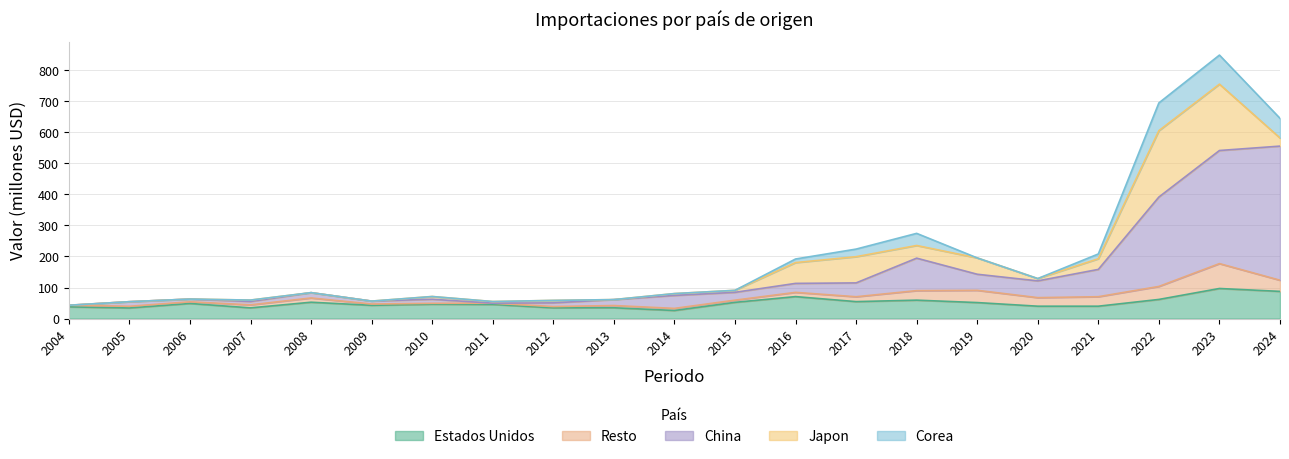

Rank the series at 2018 from highest to lowest value.

China, Estados Unidos, Japon, Corea, Resto